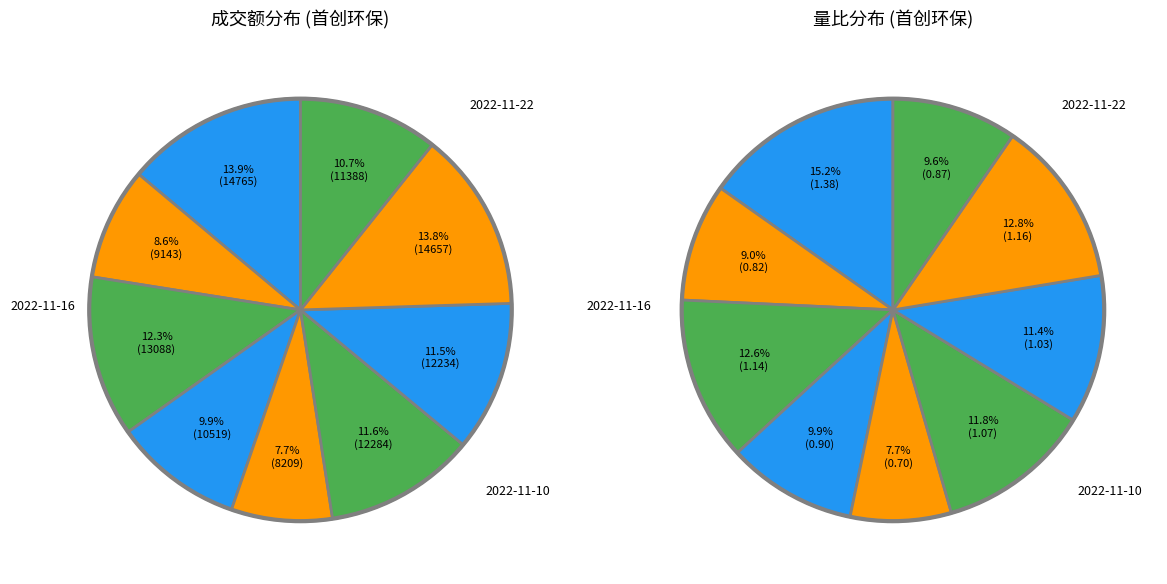

Which slice is the largest?

2022-11-22